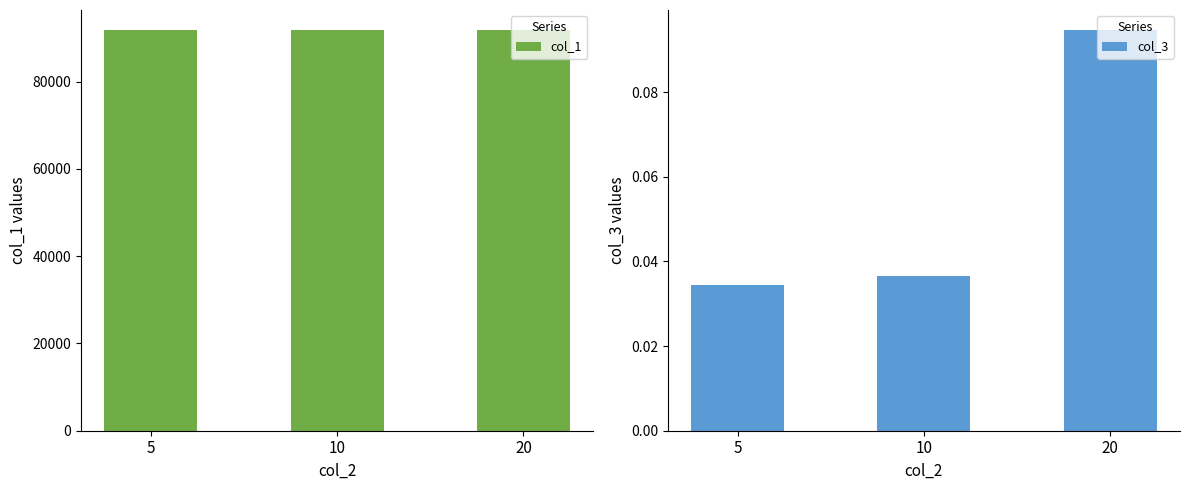

What is the sum of all col_3 values?

0.2